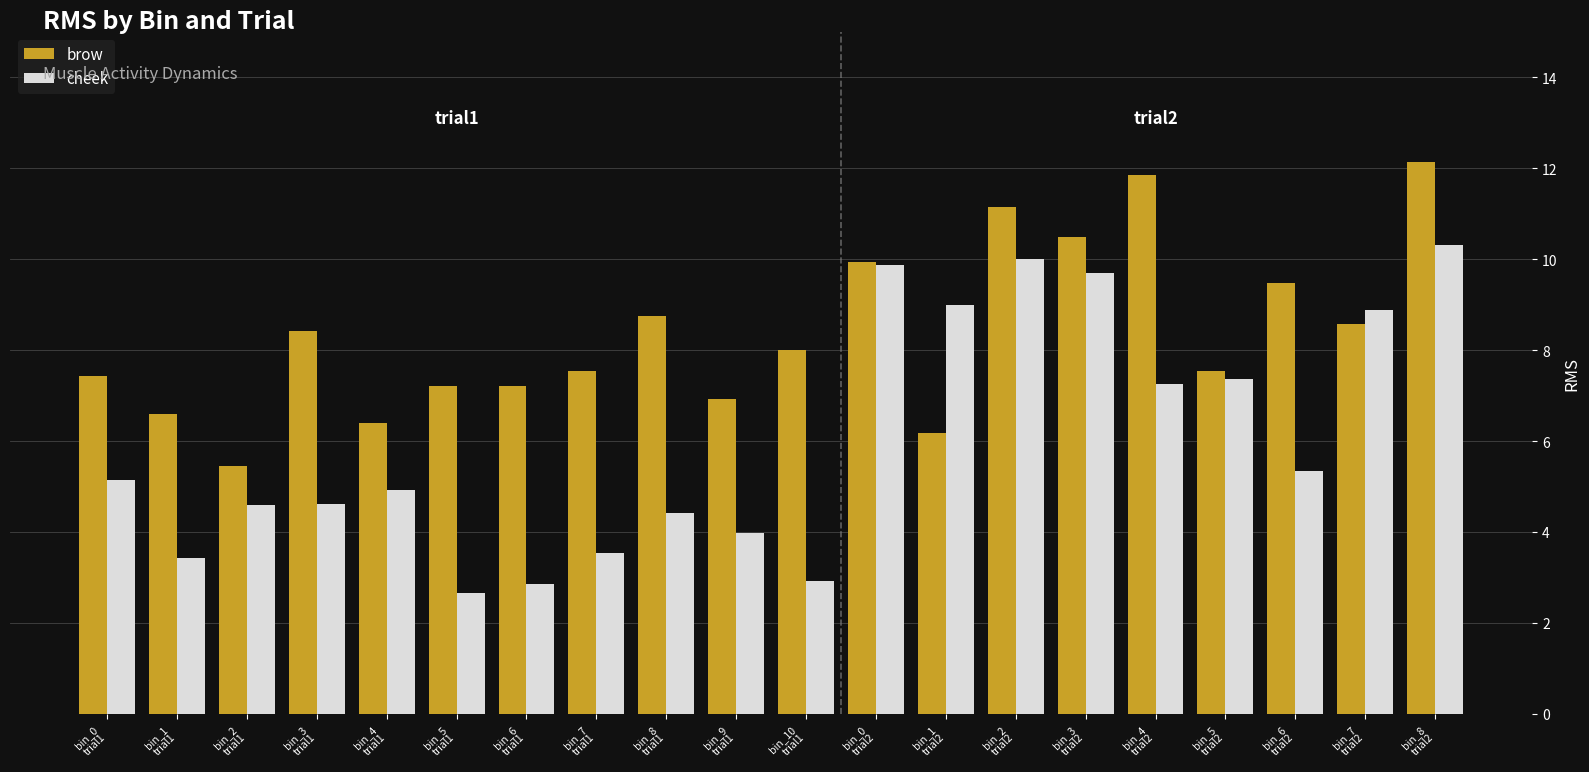

List the series in order of their overall mean, lowest first.

cheek, brow